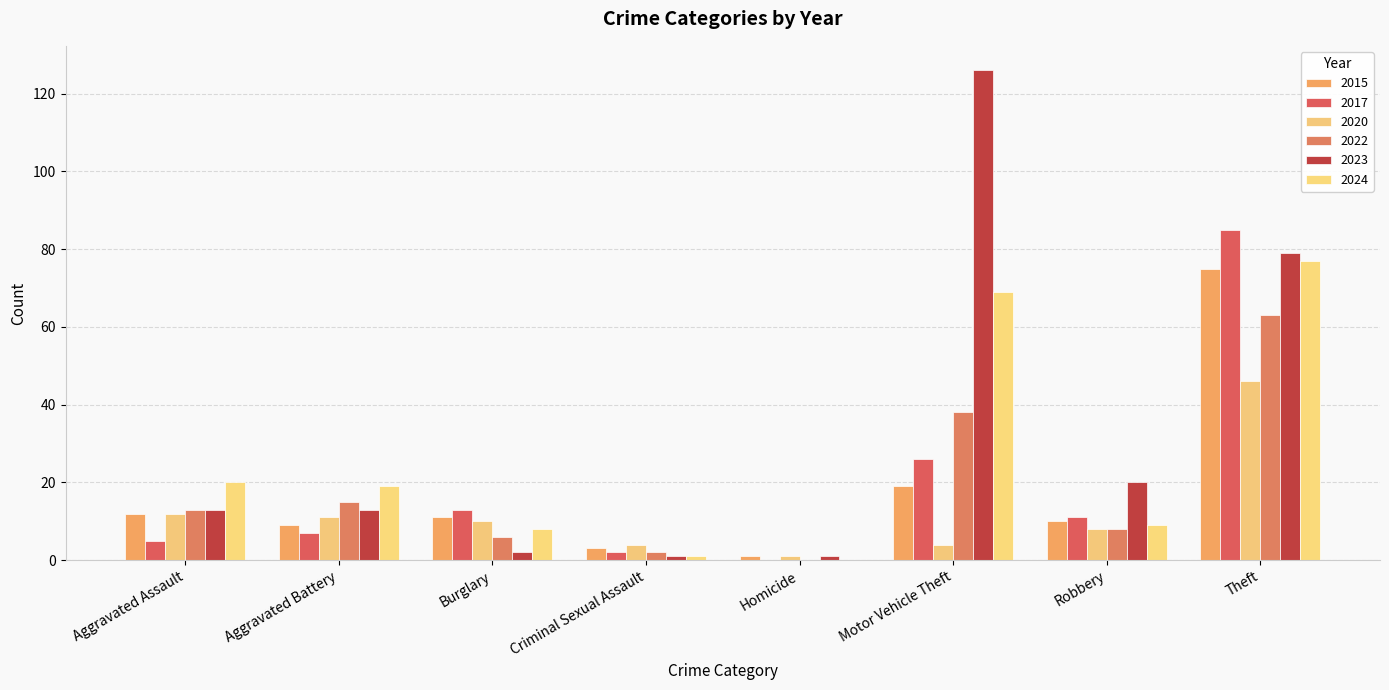

What are all the series names shown in the legend?

2015, 2017, 2020, 2022, 2023, 2024